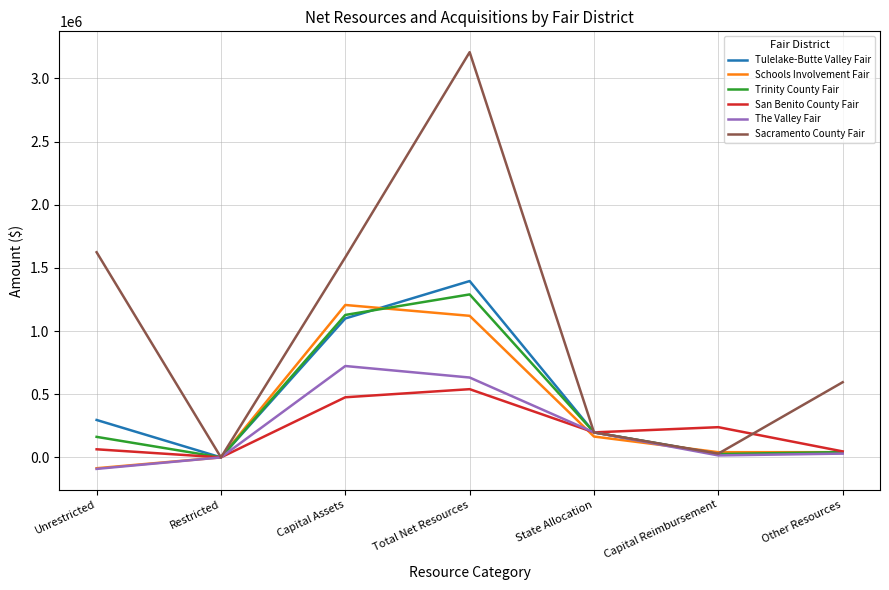

What is the sum of all San Benito County Fair values?

1564811